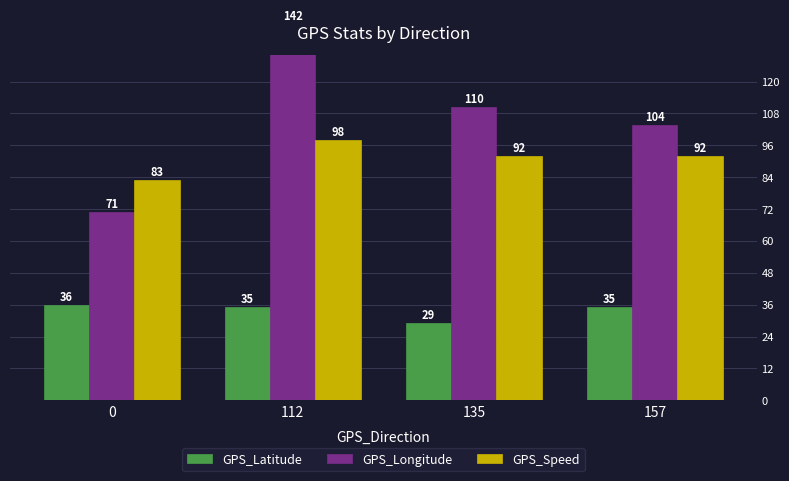

What is the greatest value displayed?

141.7